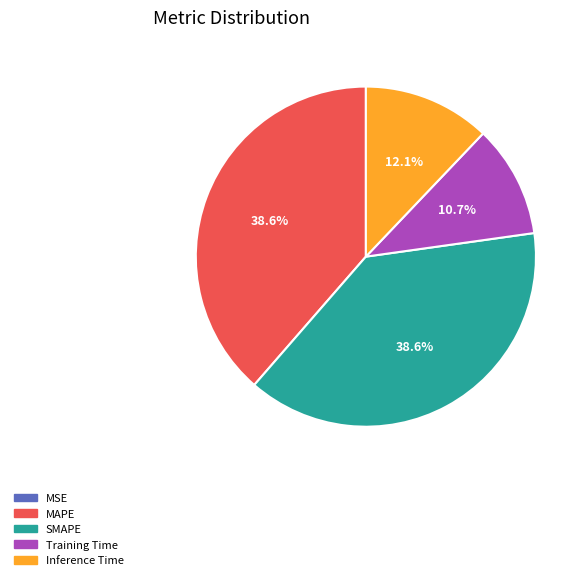

What portion of the pie excludes Inference Time?

87.9%